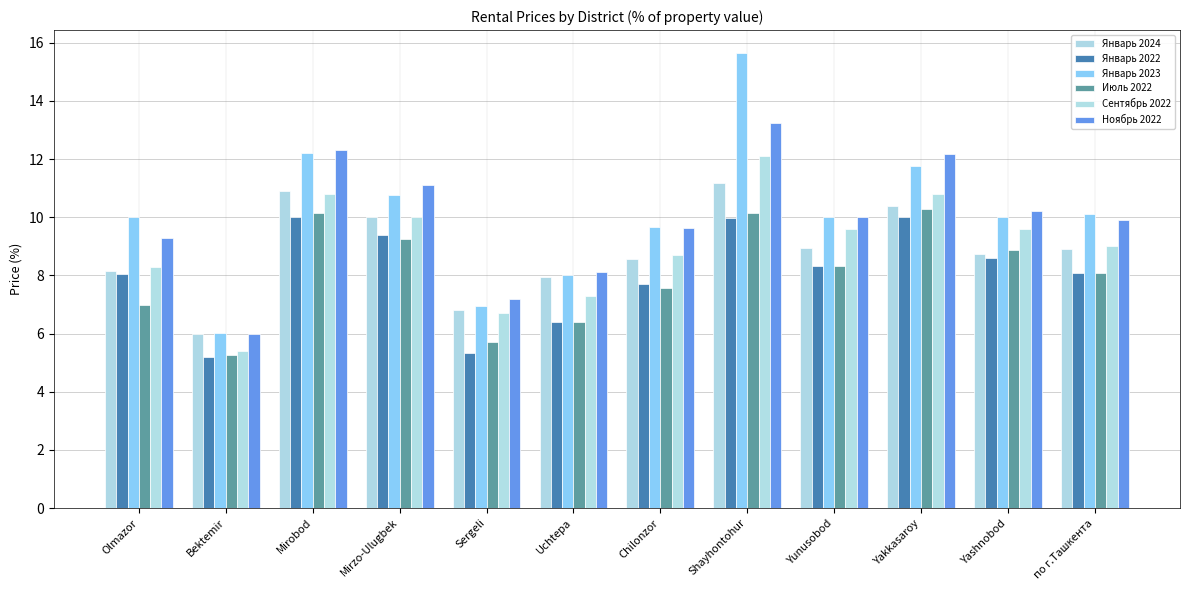

Read the Сентябрь 2022 value at Mirobod.

10.8